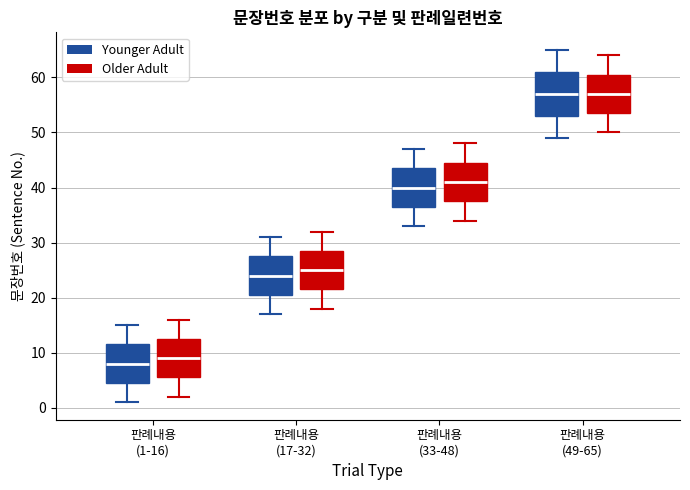

Which box is the tallest, from its lower edge to its upper edge?

판례내용 (49-65) (Younger Adult)